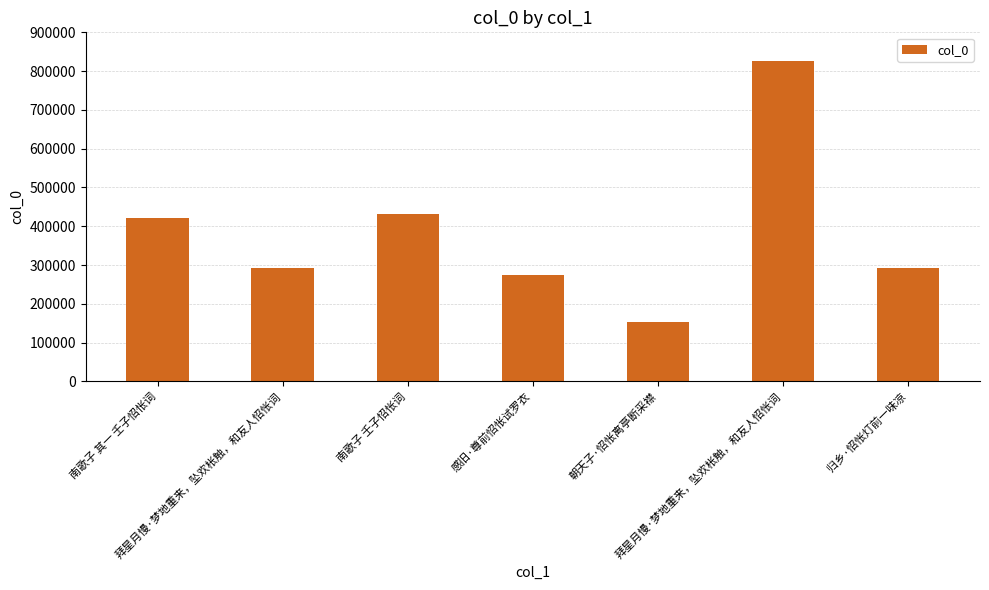

Reading left to right, what are all the values shown in this chart?

420158	292304	431474	275182	152790	826609	292796